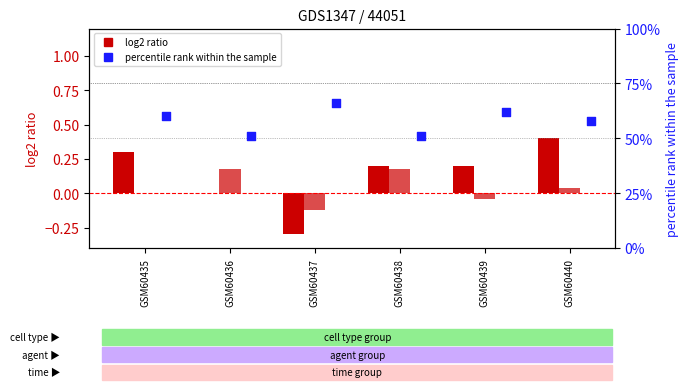

Which series has the largest total across all categories?

col_3 (percentile rank)